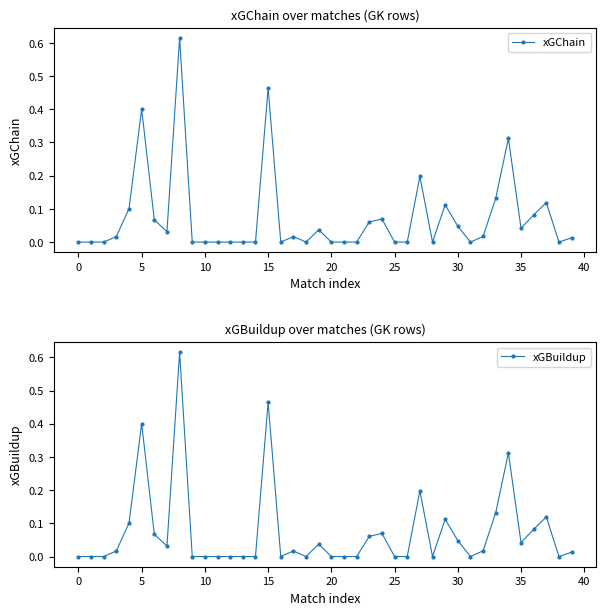

True or false: xGBuildup and xGChain cross at least once.

False